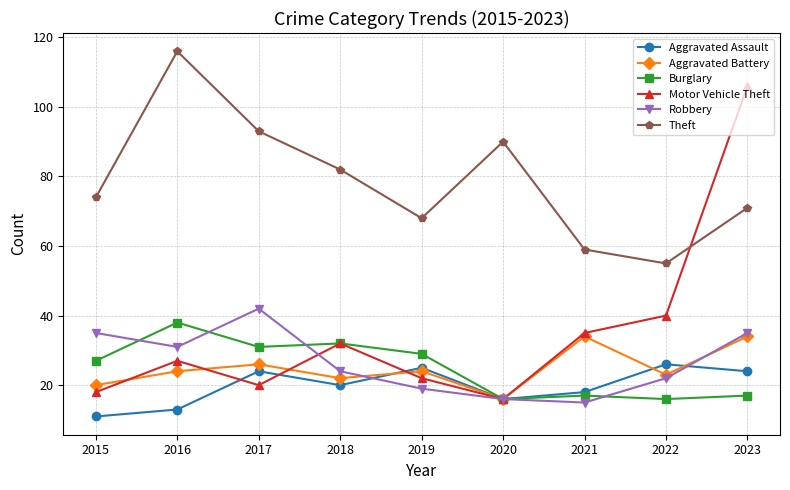

What is the approximate value of Motor Vehicle Theft at 2016, to the nearest 5?

25